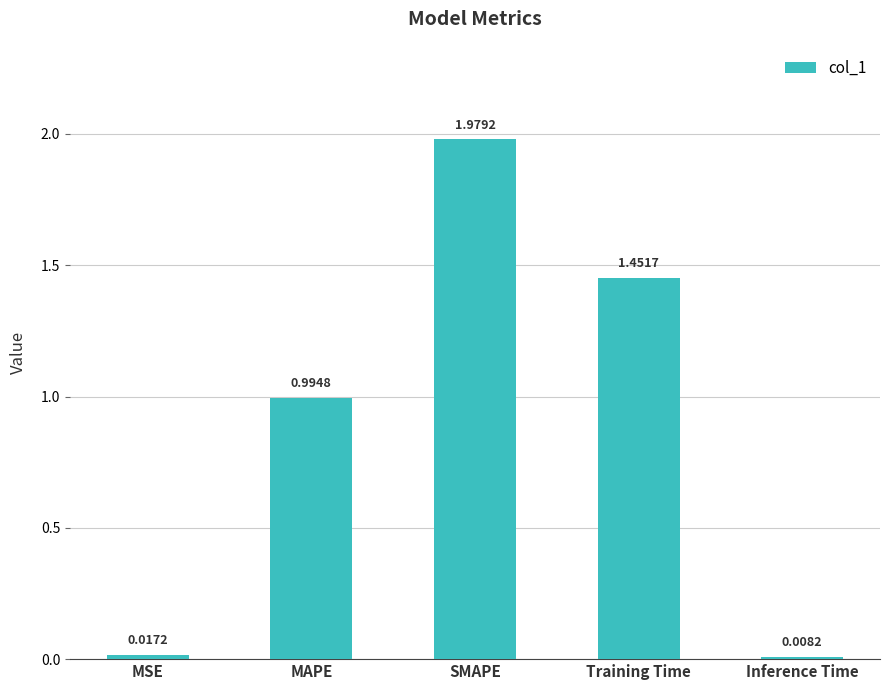

What is the average value?

0.9